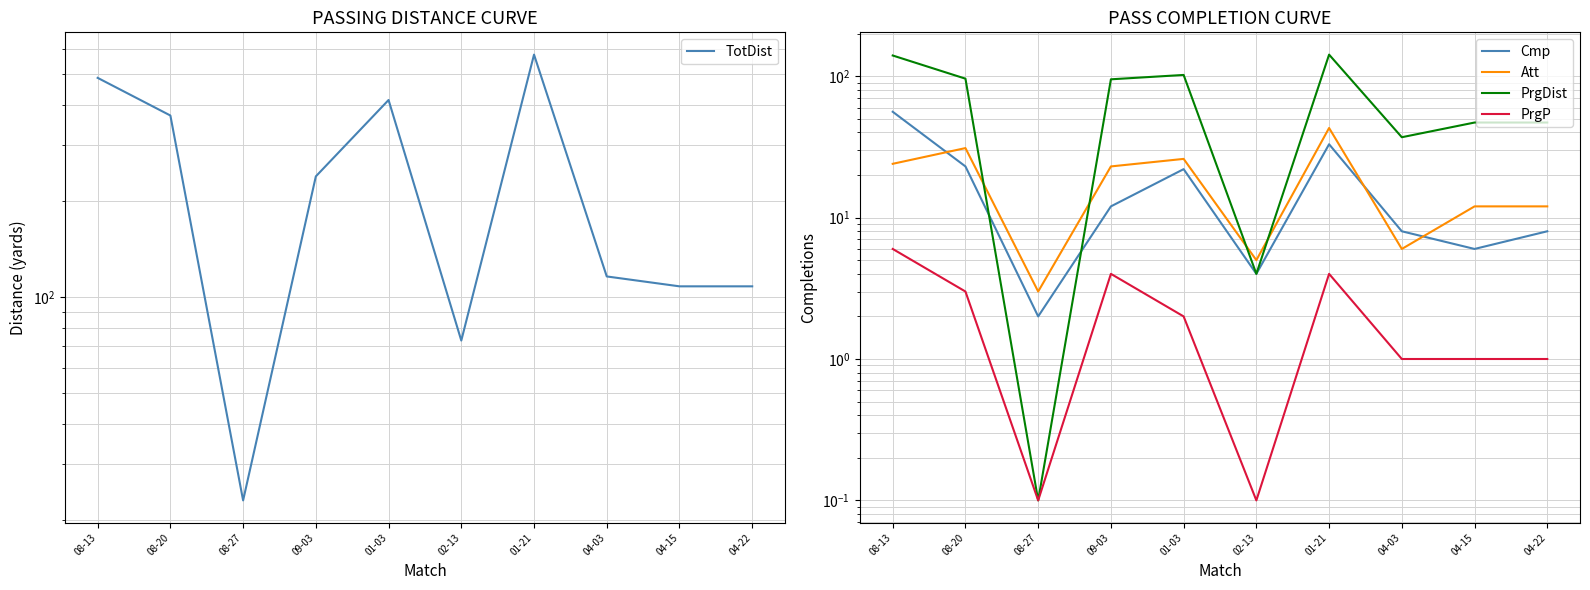

Where is the first local minimum for PrgP?

08-27